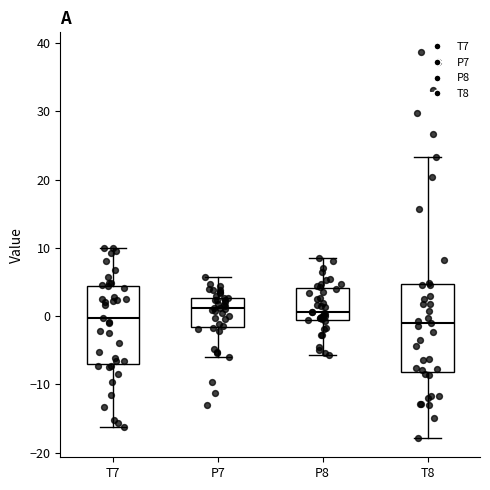

Comparing the boxes themselves (not the whiskers), which one is the tallest?

T8